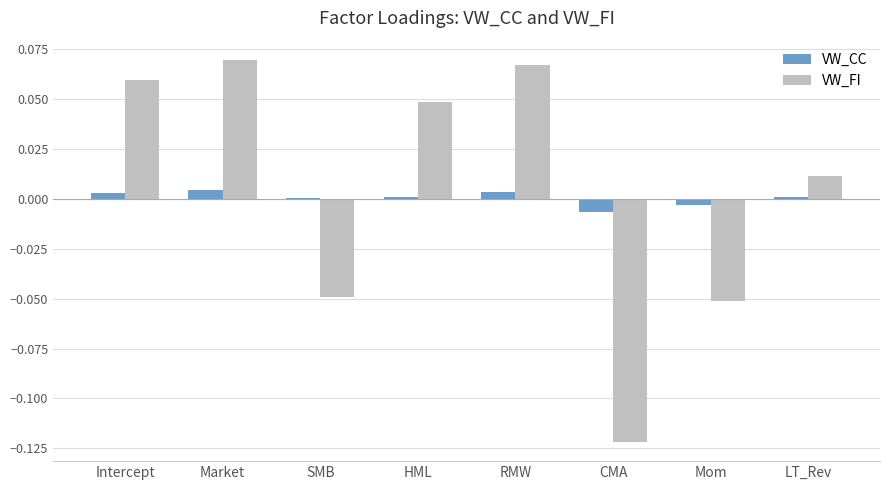

True or false: VW_FI has a value of -0.2 at CMA.

False